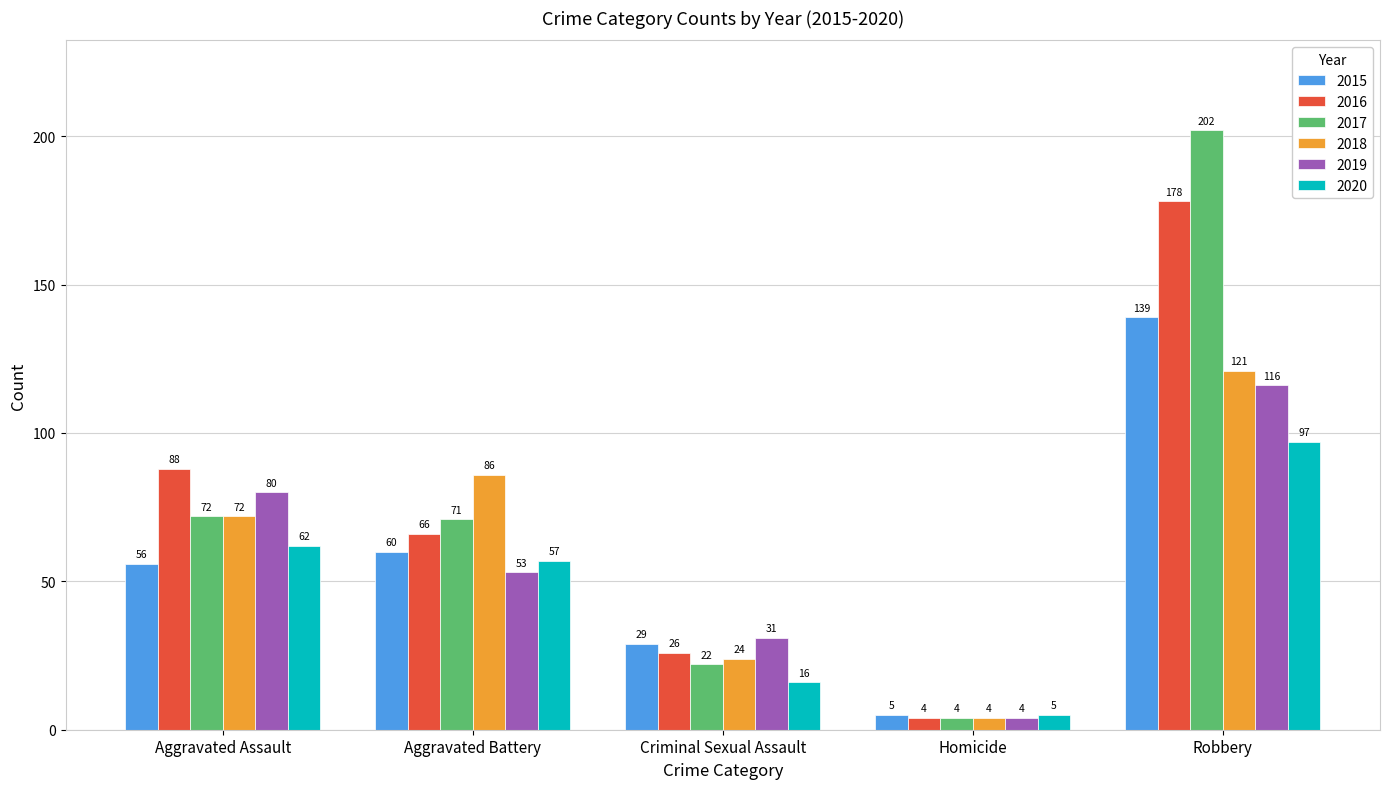

Reading right to left, extract all data points from this chart.

2015: Robbery=139	Homicide=5	Criminal Sexual Assault=29	Aggravated Battery=60	Aggravated Assault=56
2016: Robbery=178	Homicide=4	Criminal Sexual Assault=26	Aggravated Battery=66	Aggravated Assault=88
2017: Robbery=202	Homicide=4	Criminal Sexual Assault=22	Aggravated Battery=71	Aggravated Assault=72
2018: Robbery=121	Homicide=4	Criminal Sexual Assault=24	Aggravated Battery=86	Aggravated Assault=72
2019: Robbery=116	Homicide=4	Criminal Sexual Assault=31	Aggravated Battery=53	Aggravated Assault=80
2020: Robbery=97	Homicide=5	Criminal Sexual Assault=16	Aggravated Battery=57	Aggravated Assault=62